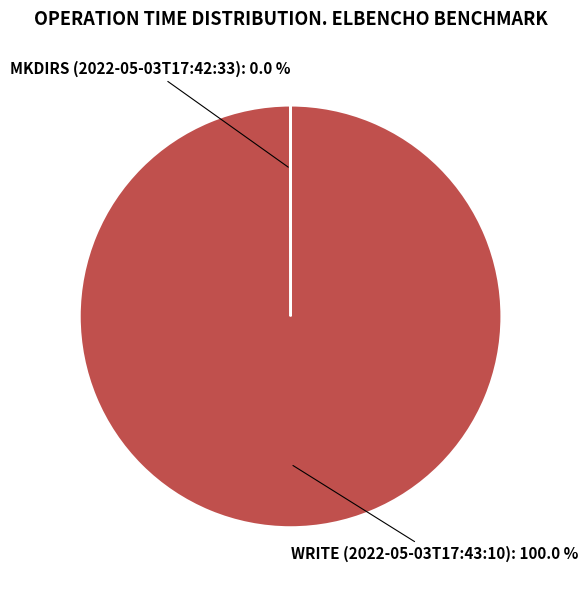

Is there a majority slice in this chart?

Yes